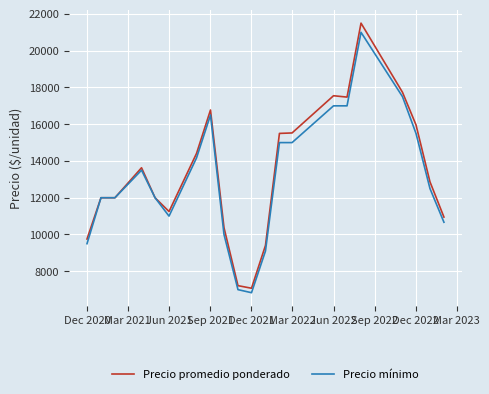

What is the maximum value shown in the chart?

21500.0